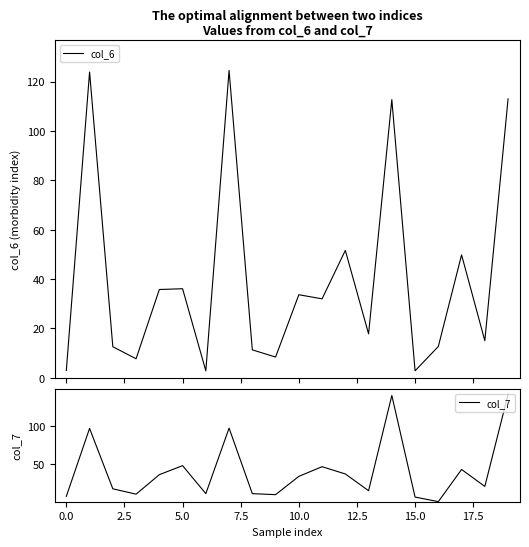

True or false: col_7 and col_6 cross at least once.

True